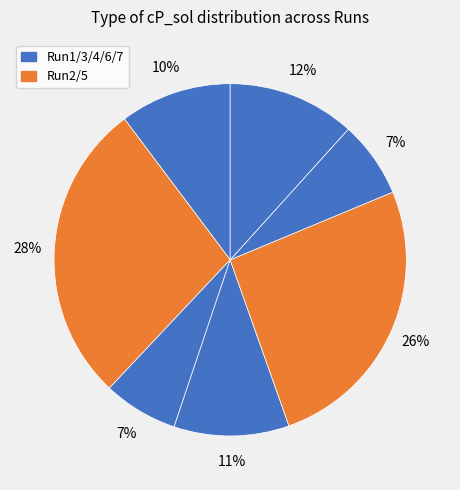

Count the number of slices in the pie.

7